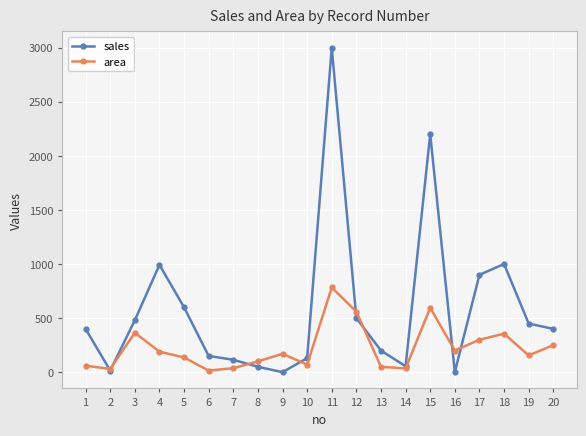

Which category has the highest value in the area series?

11